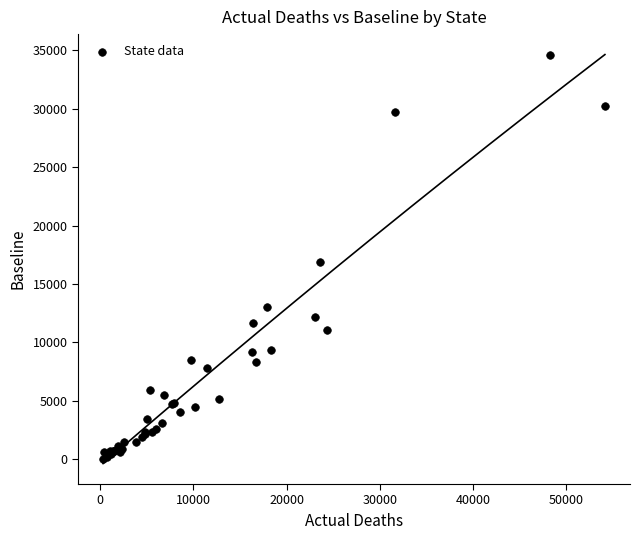

What Y value in the scatter plot is closest to 17341?

16925.9